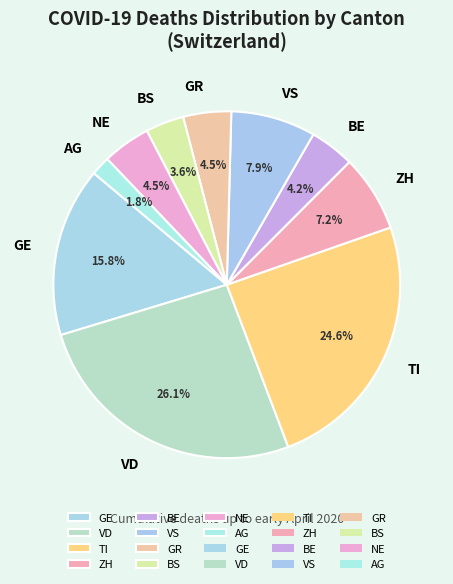

How many slices are in this pie chart?

10